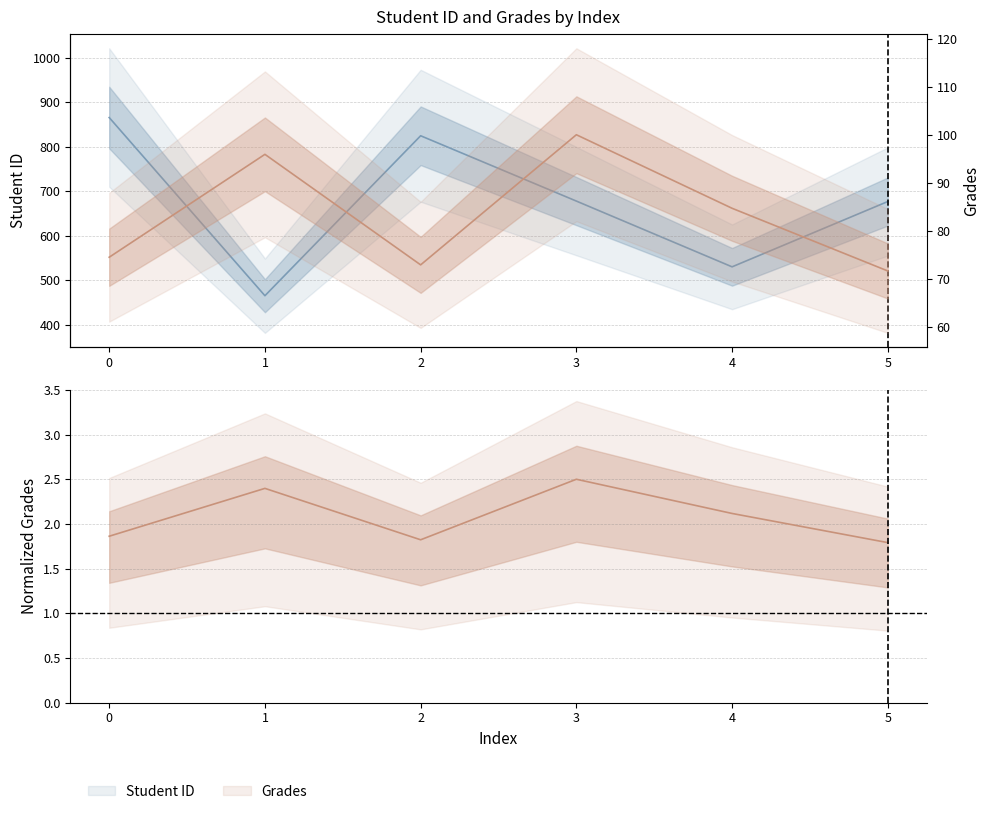

Which series has the largest range (max minus min)?

Student ID